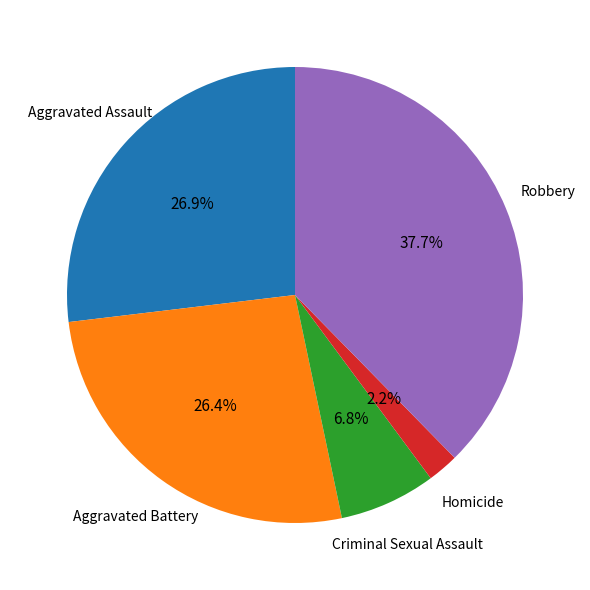

To the nearest percent, what is the difference between the largest and smallest slice percentages?

35%